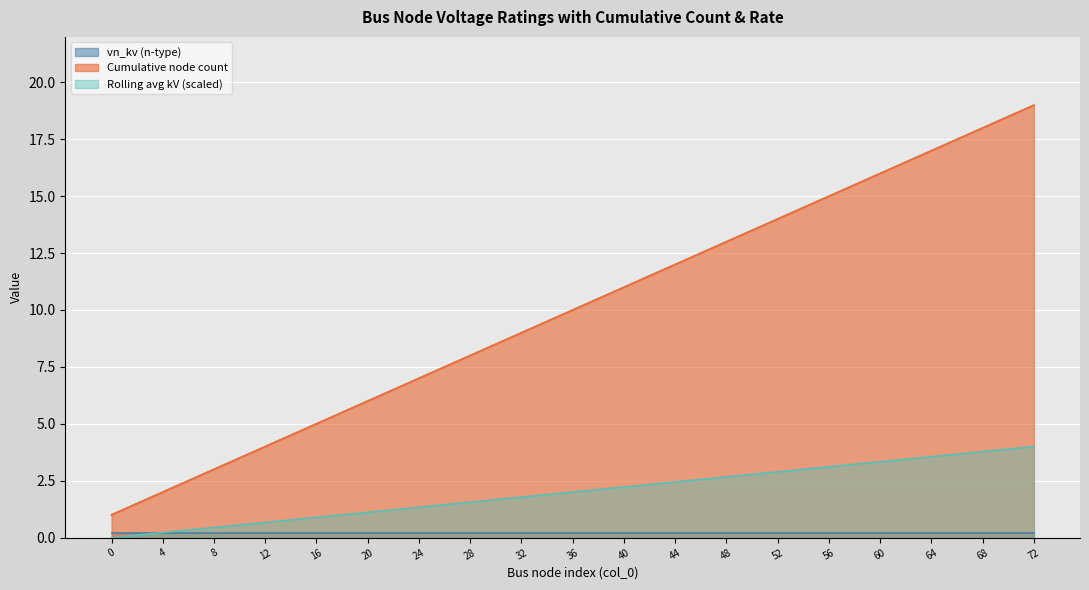

The value of Cumulative node count at 40 is 11.0. True or false?

True